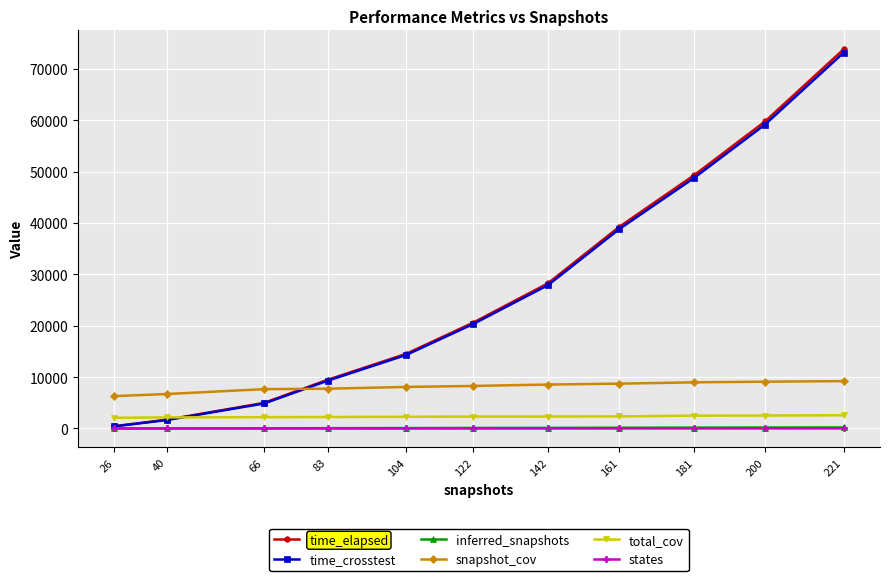

What is the difference between the second highest and minimum values in the time_elapsed series?

59307.6